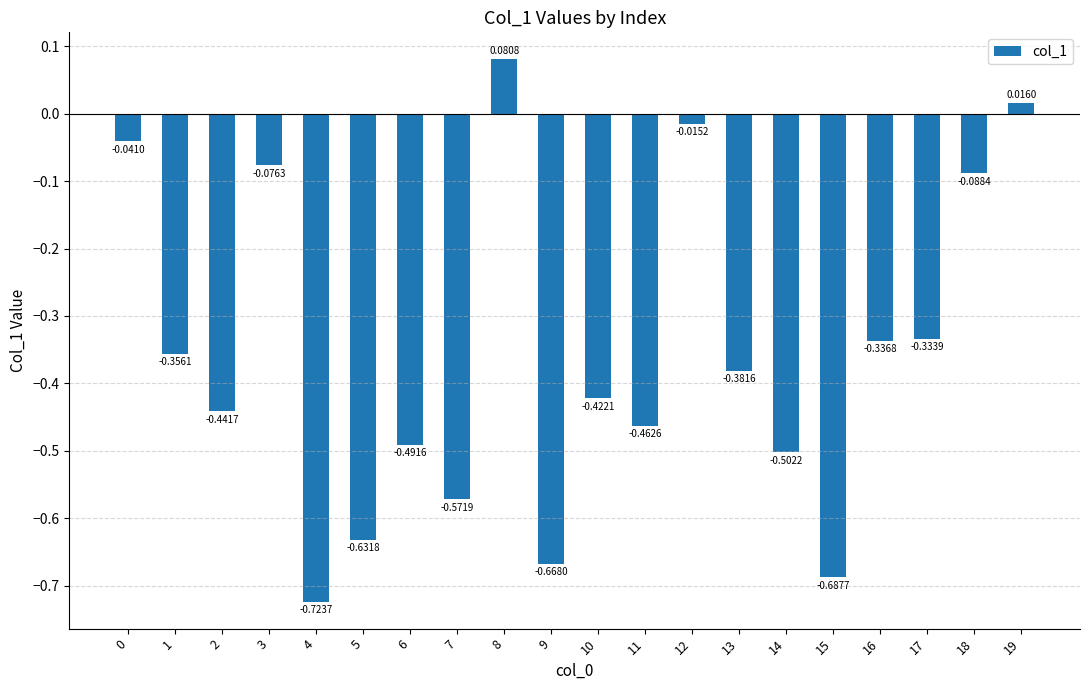

Which has a higher value, 6 or 9?

6